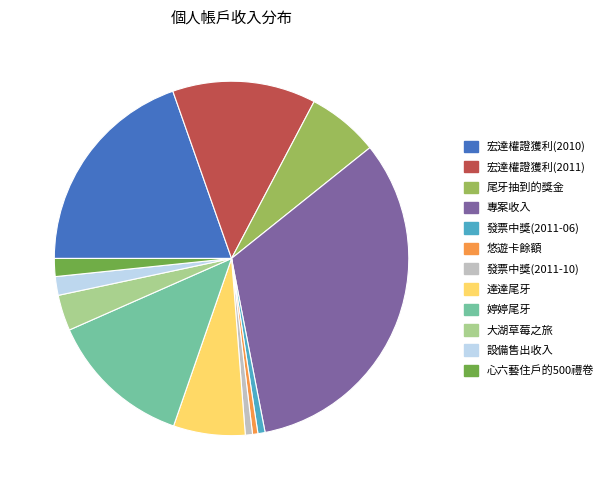

Does 發票中獎(2011-10) account for over 50% of the chart?

No